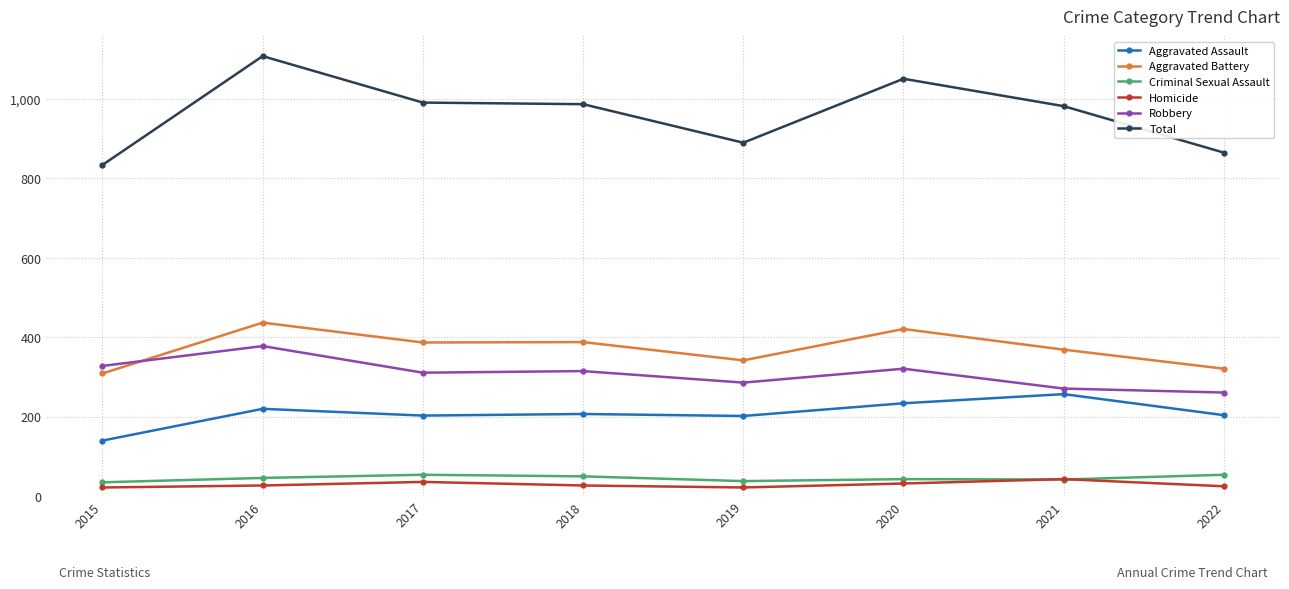

True or false: Aggravated Battery and Criminal Sexual Assault intersect in this chart.

False